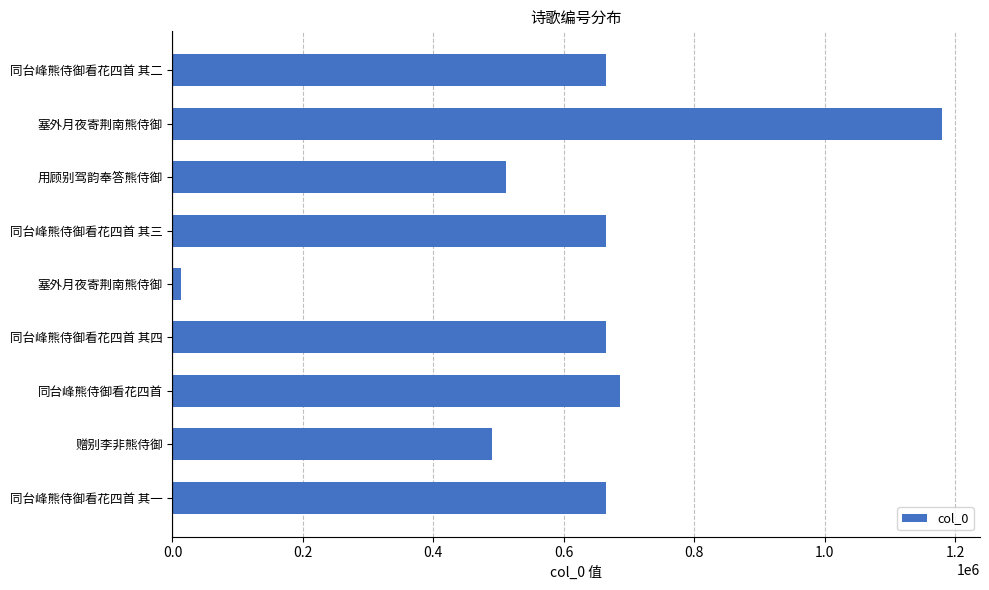

Are the bars horizontal?

Yes